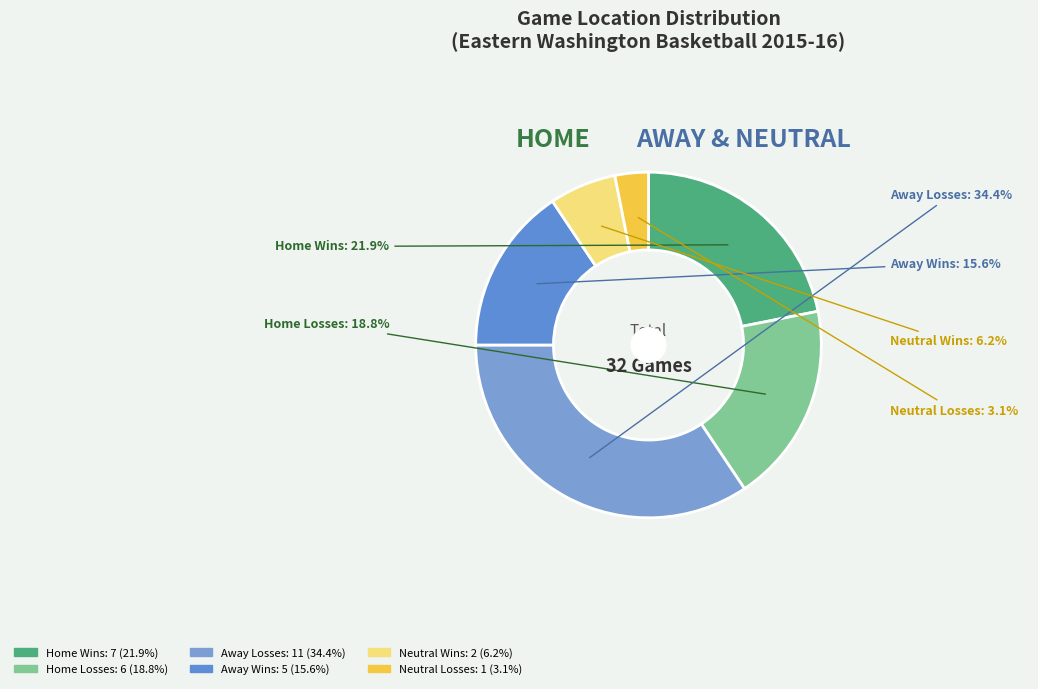

How many slices are in this pie chart?

6